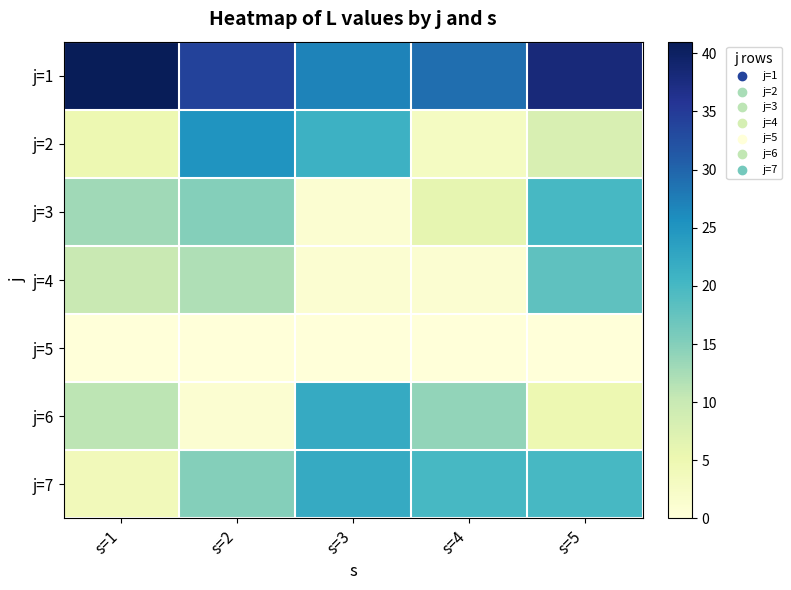

How many categories are shown in the chart?

5